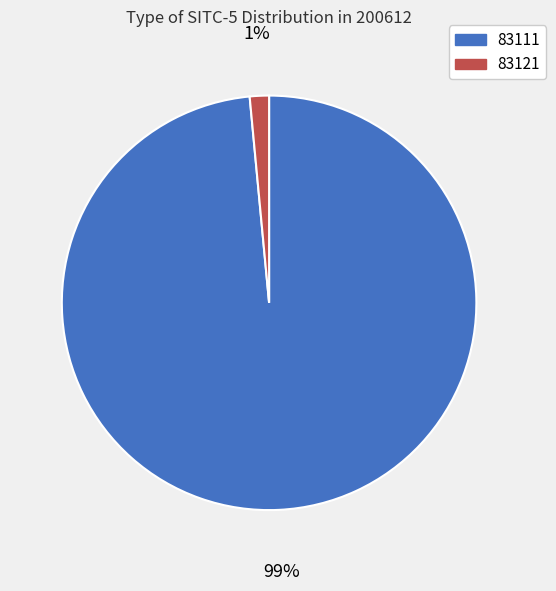

Combined, do 83121 and 83111 account for over 50%?

Yes